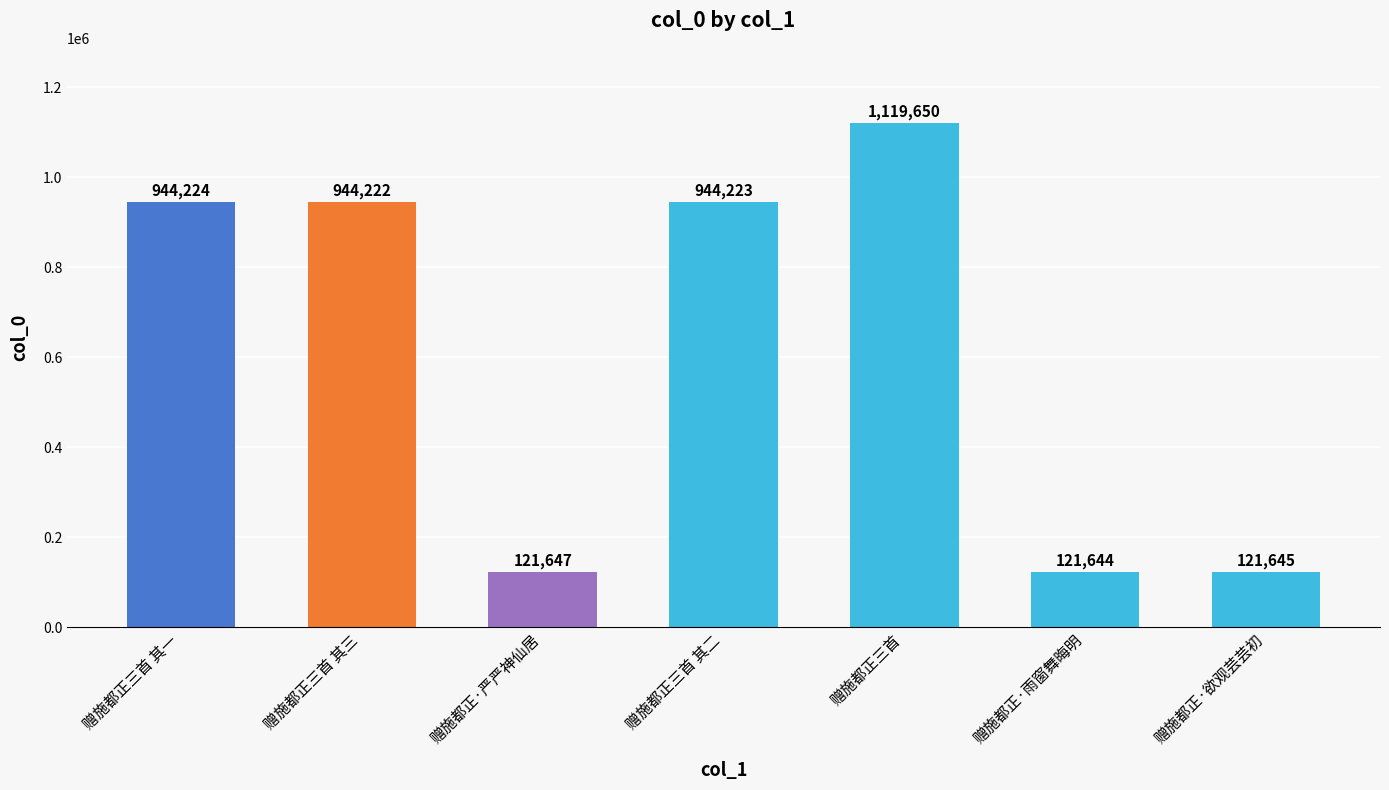

Rank the categories by value from lowest to highest.

赠施都正·雨窗舞晦明, 赠施都正·欲观芸芸初, 赠施都正·严严神仙居, 赠施都正三首 其三, 赠施都正三首 其二, 赠施都正三首 其一, 赠施都正三首